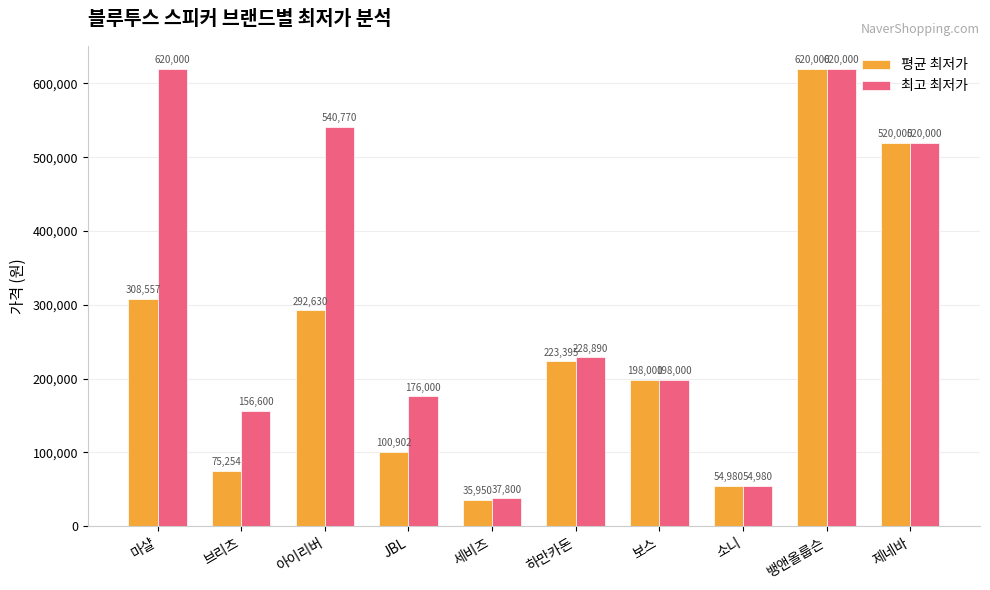

At which label does 평균 최저가 reach its minimum?

세비즈